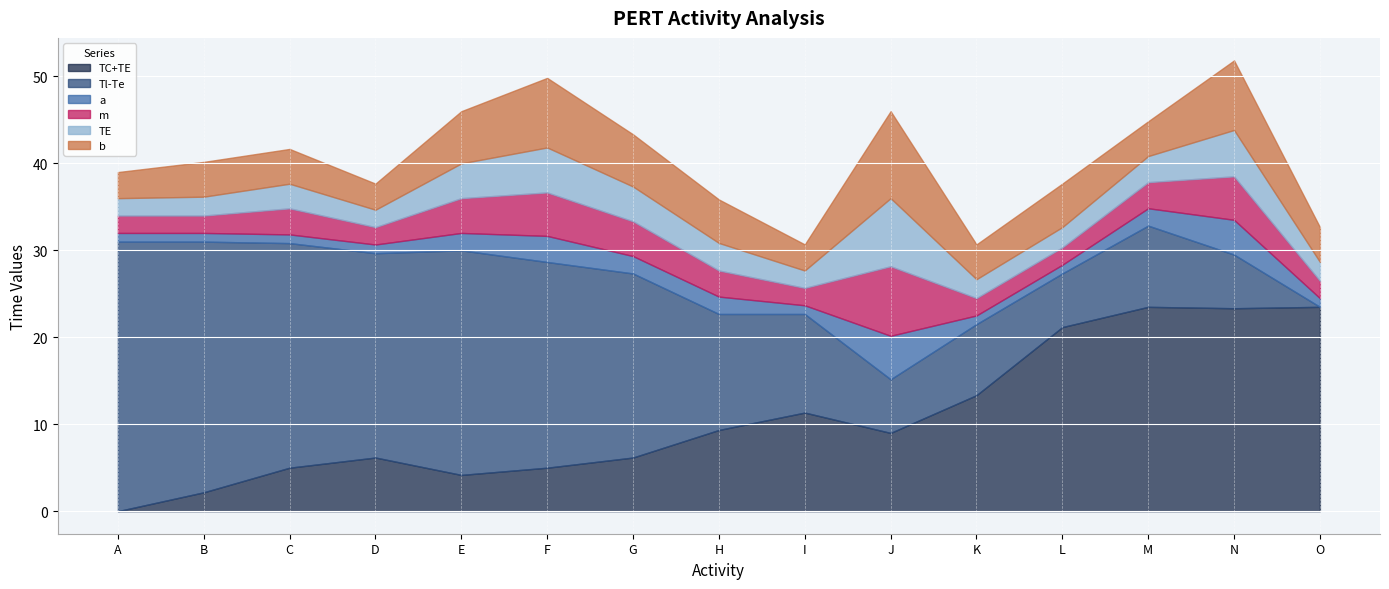

What is the difference between the highest and lowest values at E?

23.8